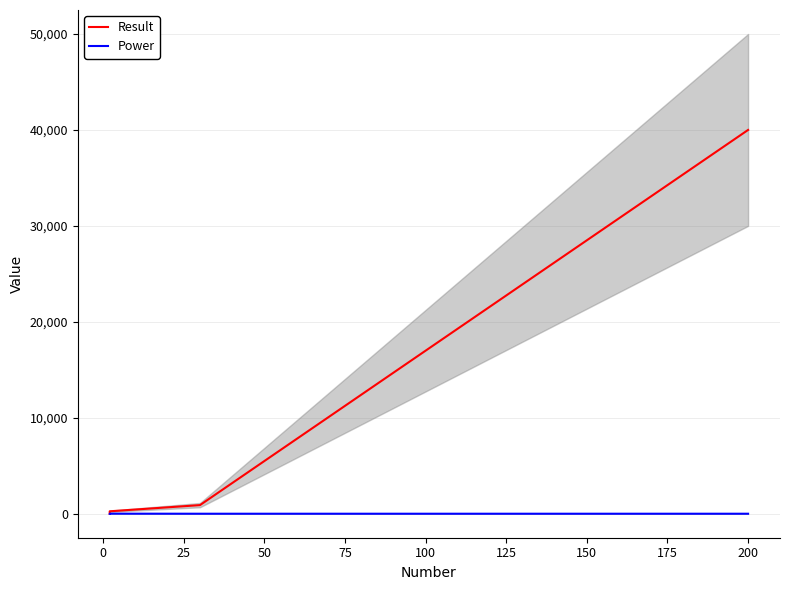

Reading left to right, list all the values displayed in this chart.

Result: 4	16	256	900	40000
Power: 2	4	8	2	2